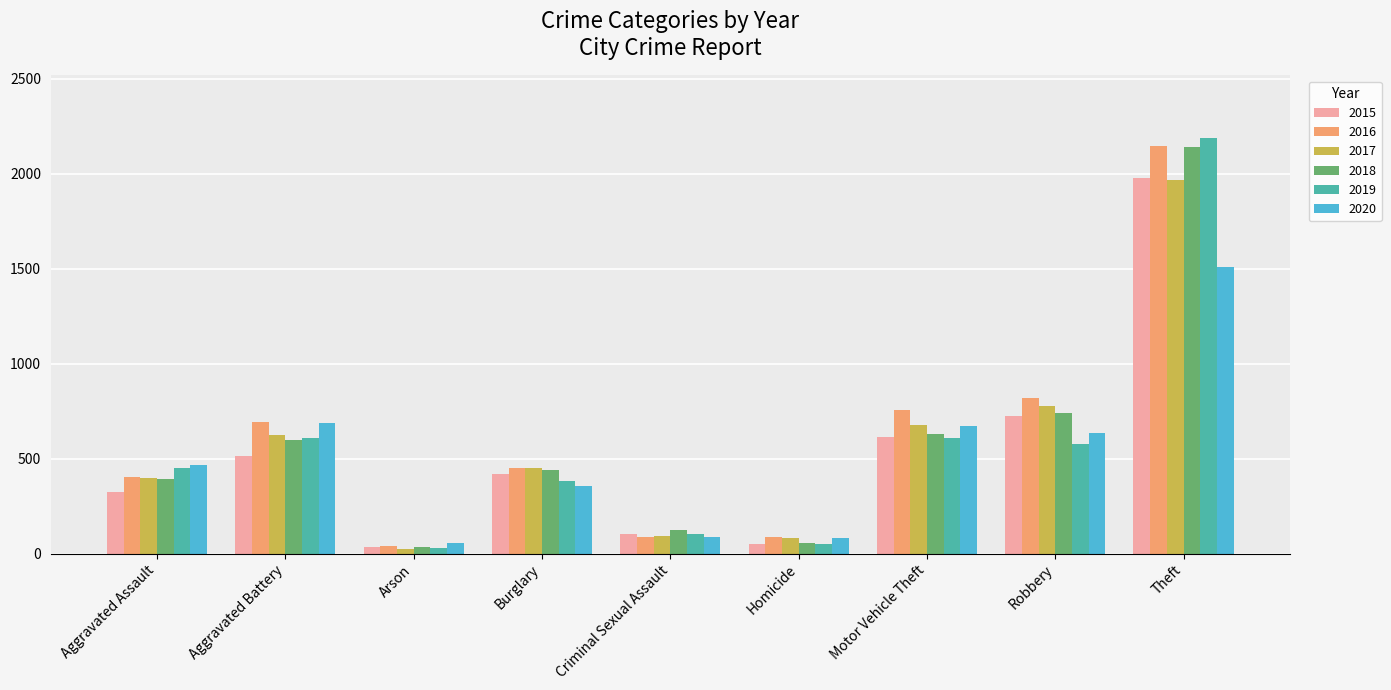

What is the highest value of the 2020 series?

1512